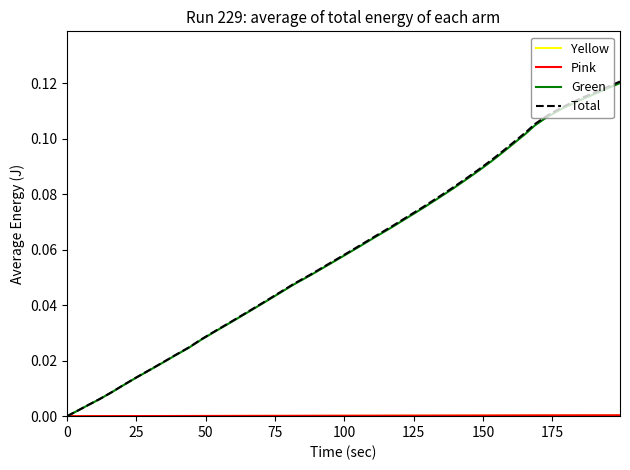

Reading right to left, what are all the values shown in this chart?

Yellow: 0.0	0.0	0.0	0.0	0.0	0.0	0.0	0.0	0.0	0.0	0.0	0.0	0.0	0.0	0.0	0.0	0.0	0.0	0.0	0.0	0.0	0.0	0.0	0.0	0.0	0.0	0.0	0.0	0.0	0.0	0.0	0.0	0.0	0.0	0.0	0.0	0.0	0.0	0.0	0.0
Pink: 0.0	0.0	0.0	0.0	0.0	0.0	0.0	0.0	0.0	0.0	0.0	0.0	0.0	0.0	0.0	0.0	0.0	0.0	0.0	0.0	0.0	0.0	0.0	0.0	0.0	0.0	0.0	0.0	0.0	0.0	0.0	0.0	0.0	0.0	0.0	0.0	0.0	0.0	0.0	0.0
Green: 0.1	0.1	0.1	0.1	0.1	0.1	0.1	0.1	0.1	0.1	0.1	0.1	0.1	0.1	0.1	0.1	0.1	0.1	0.1	0.1	0.1	0.1	0.0	0.0	0.0	0.0	0.0	0.0	0.0	0.0	0.0	0.0	0.0	0.0	0.0	0.0	0.0	0.0	0.0	0.0
Total: 0.1	0.1	0.1	0.1	0.1	0.1	0.1	0.1	0.1	0.1	0.1	0.1	0.1	0.1	0.1	0.1	0.1	0.1	0.1	0.1	0.1	0.1	0.0	0.0	0.0	0.0	0.0	0.0	0.0	0.0	0.0	0.0	0.0	0.0	0.0	0.0	0.0	0.0	0.0	0.0